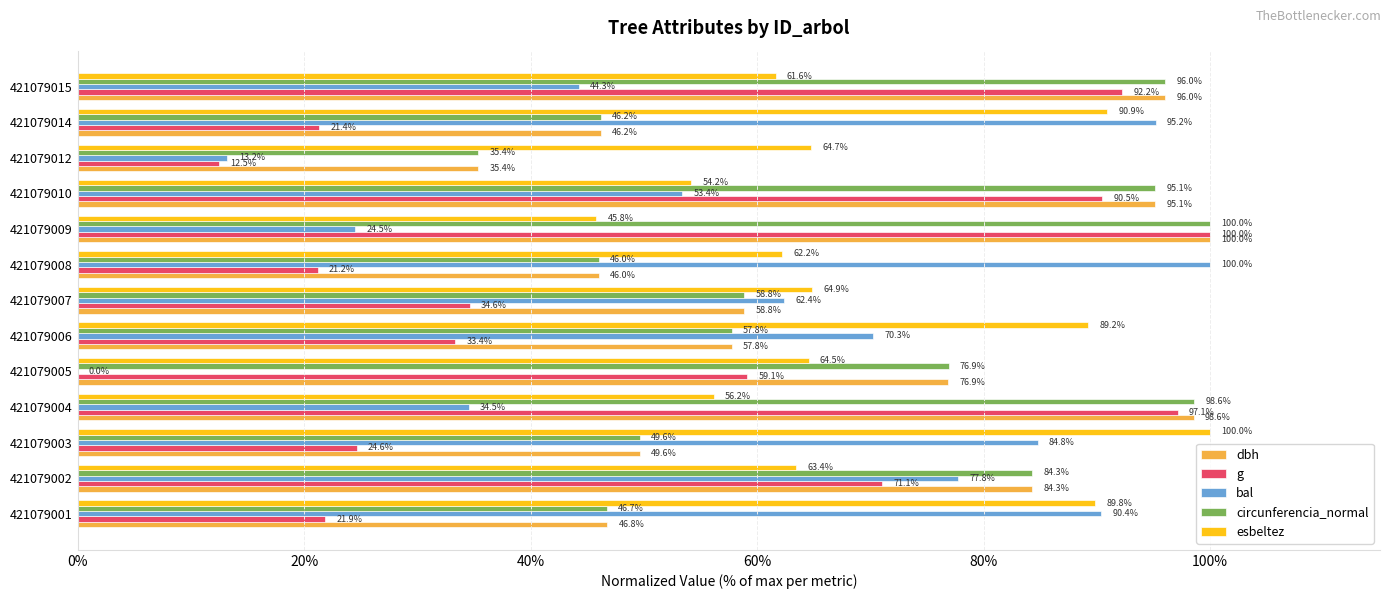

At which category is the sum across all series the highest?

421079015